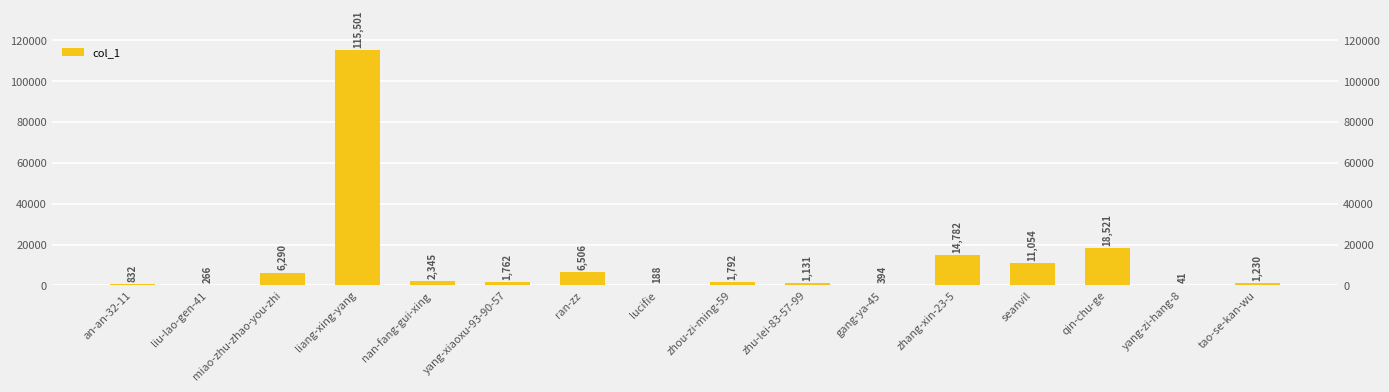

What is the value of the 1st bar from the left?

832